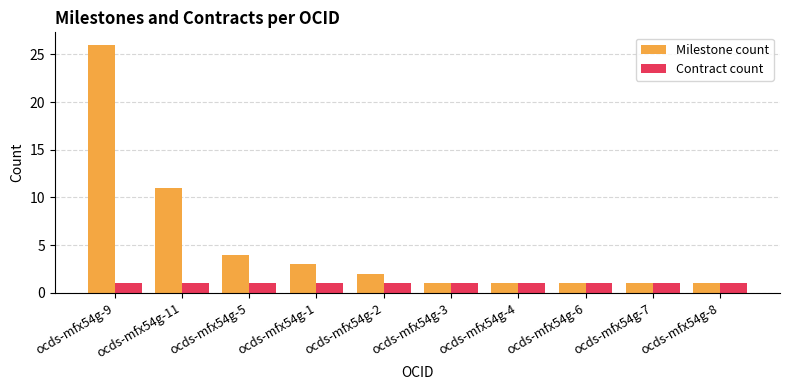

What are all the series names shown in the legend?

Milestone count, Contract count